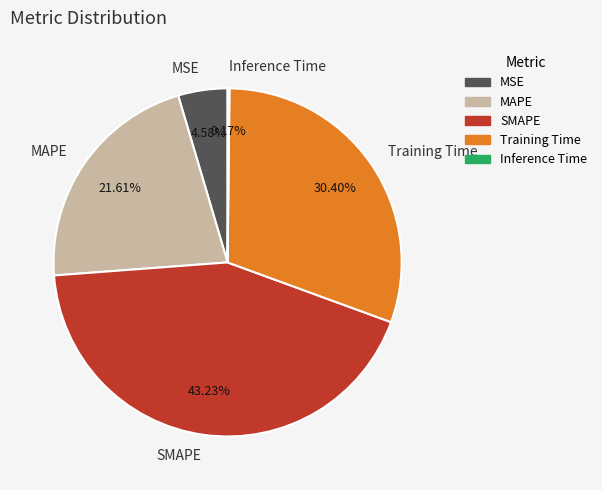

Which category has the biggest portion of the pie?

SMAPE